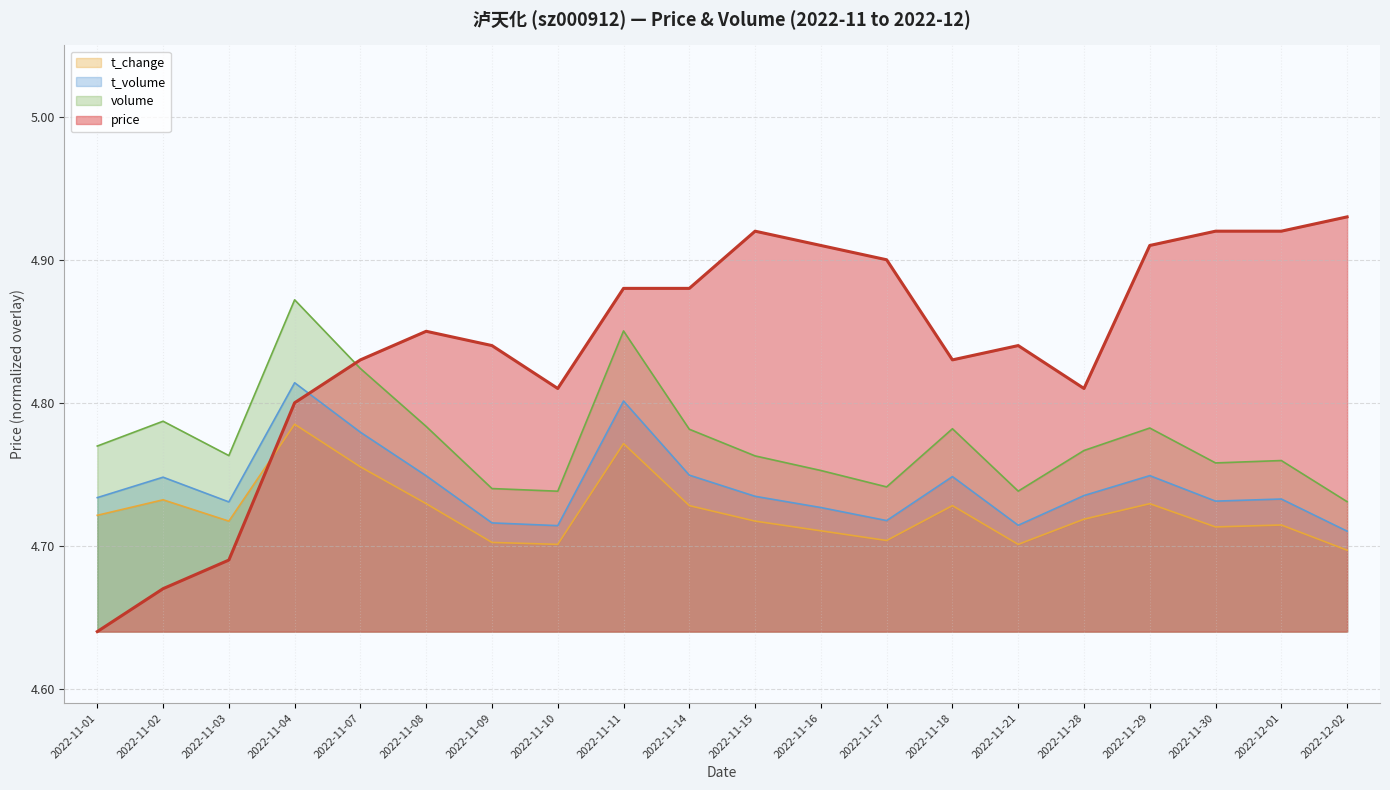

Between 2022-11-29 and 2022-12-01, which series saw the biggest shift?

volume